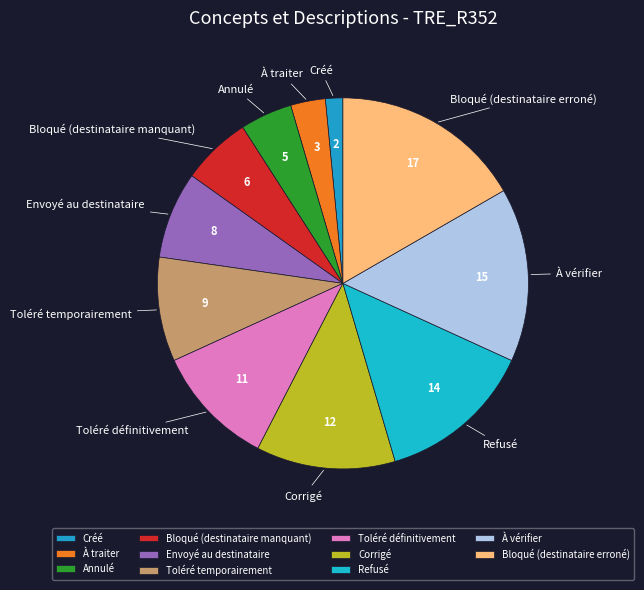

Is Refusé the majority of the pie?

No